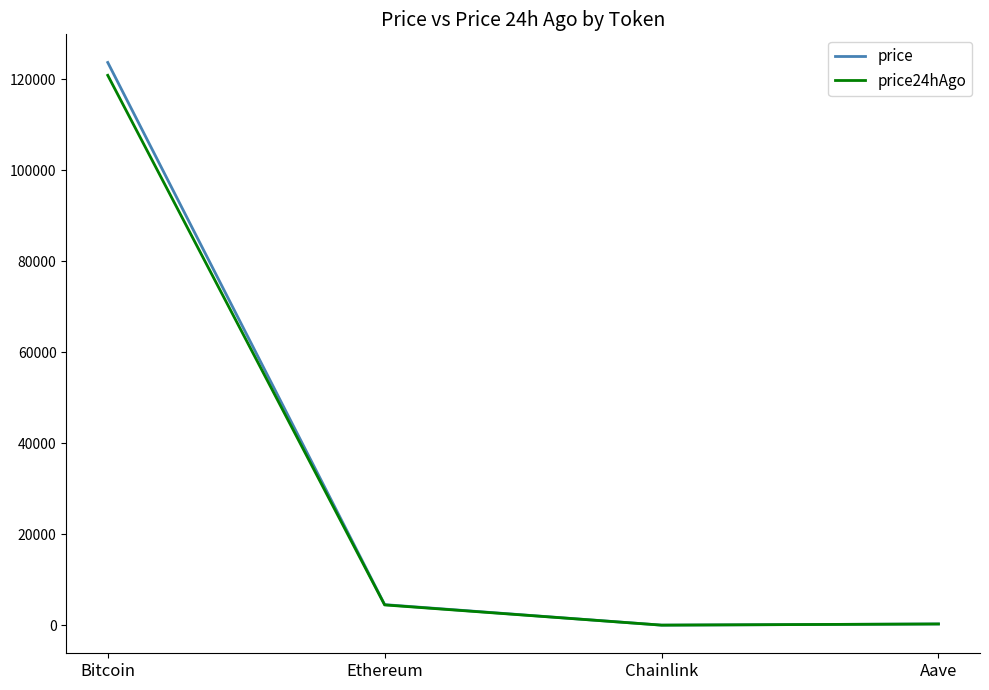

True or false: price24hAgo has more than 1 interior local peaks.

False